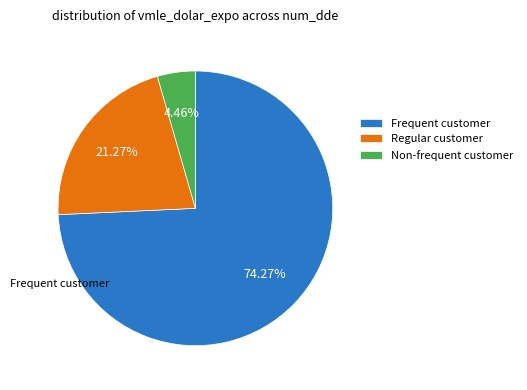

Which slice is the largest?

Frequent customer